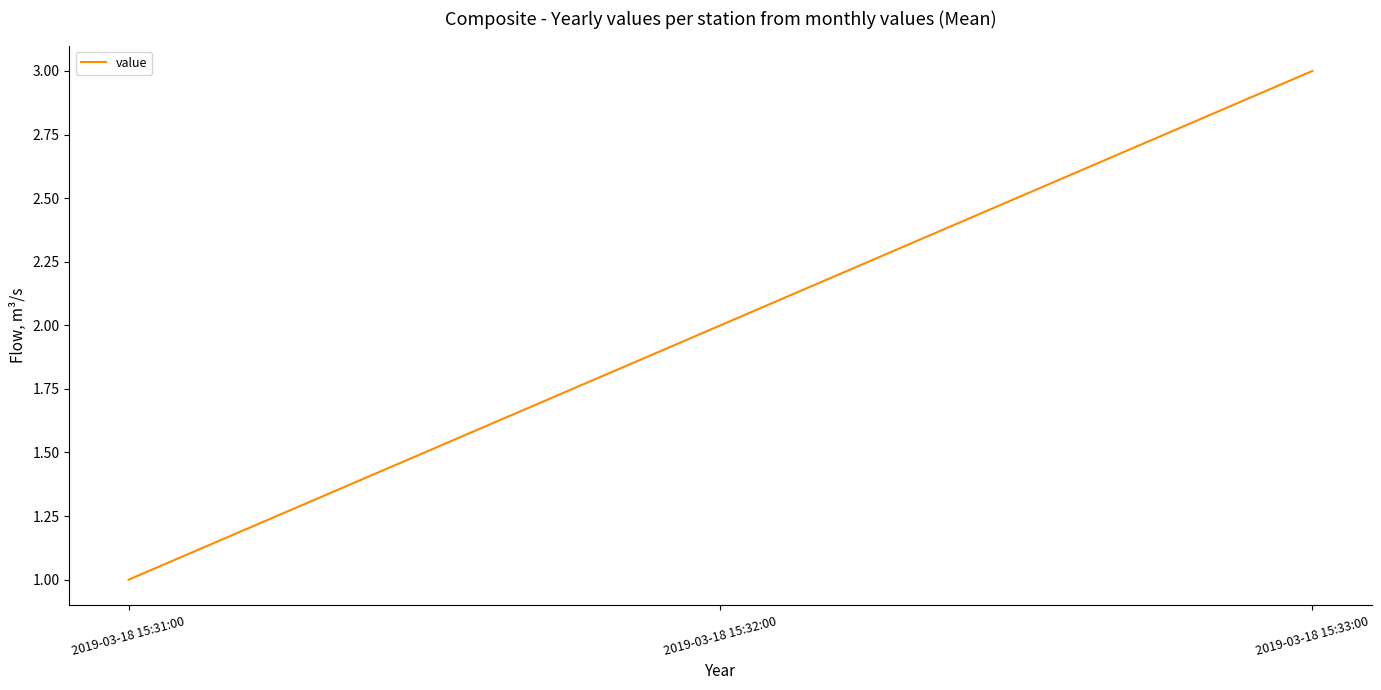

What is the difference between the values at 2019-03-18 15:31:00 and 2019-03-18 15:33:00?

2